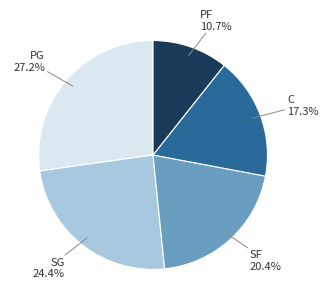

Does any single category account for the majority?

No